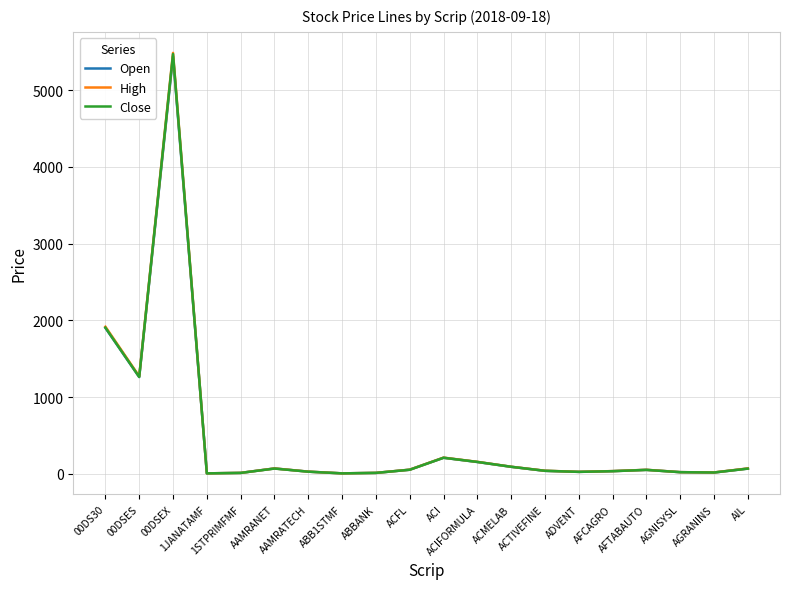

Which series has the widest spread of values?

High